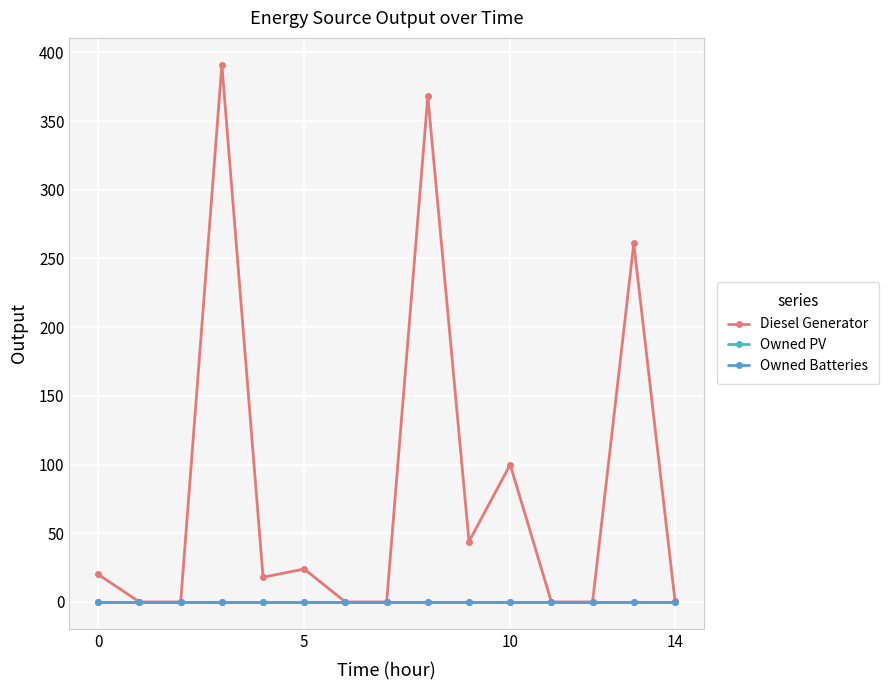

Does the chart have visible grid lines?

Yes